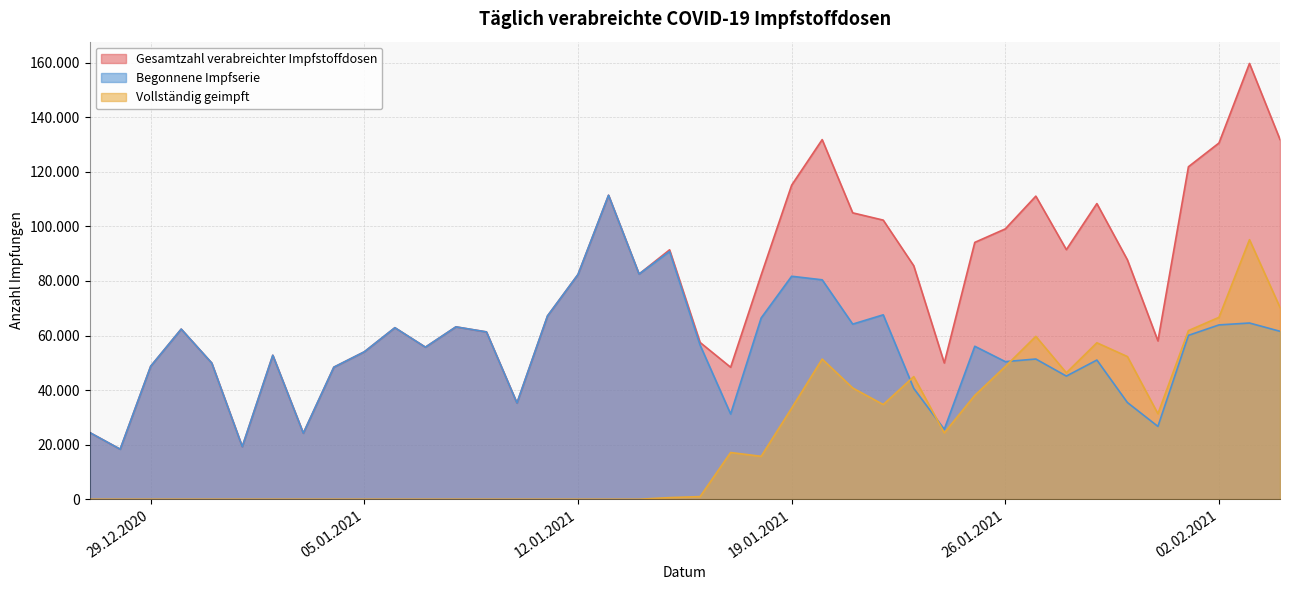

At which category is the sum across all series the highest?

2021-02-03